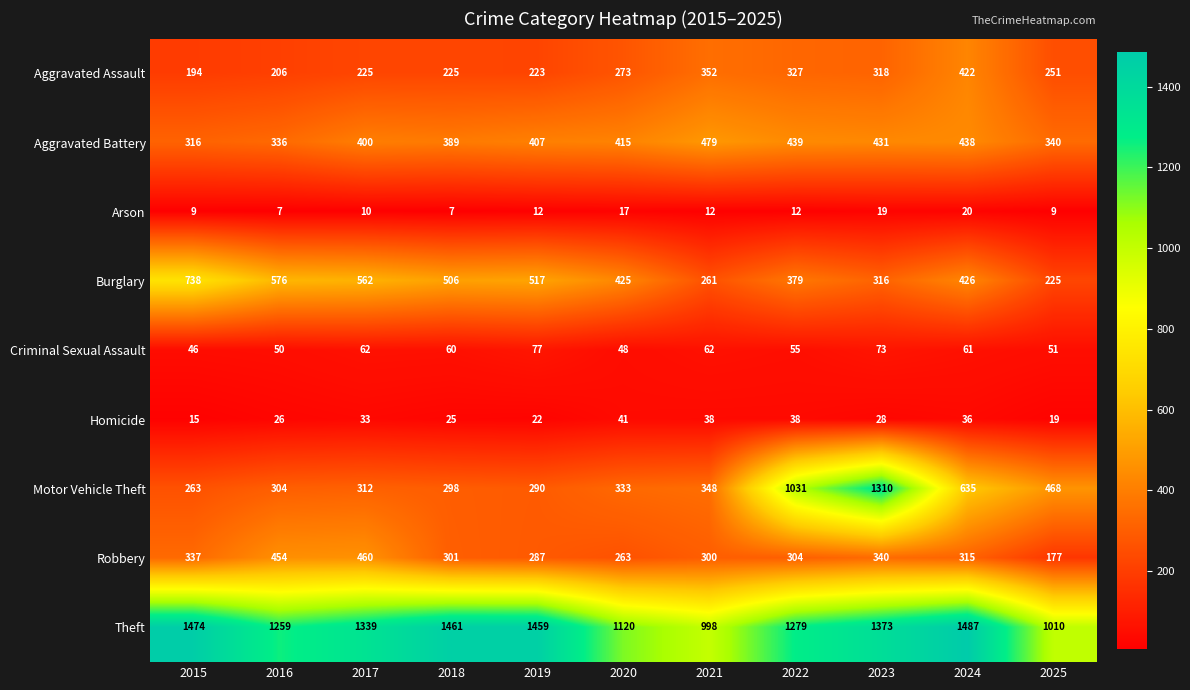

Which series has the largest total across all categories?

Theft